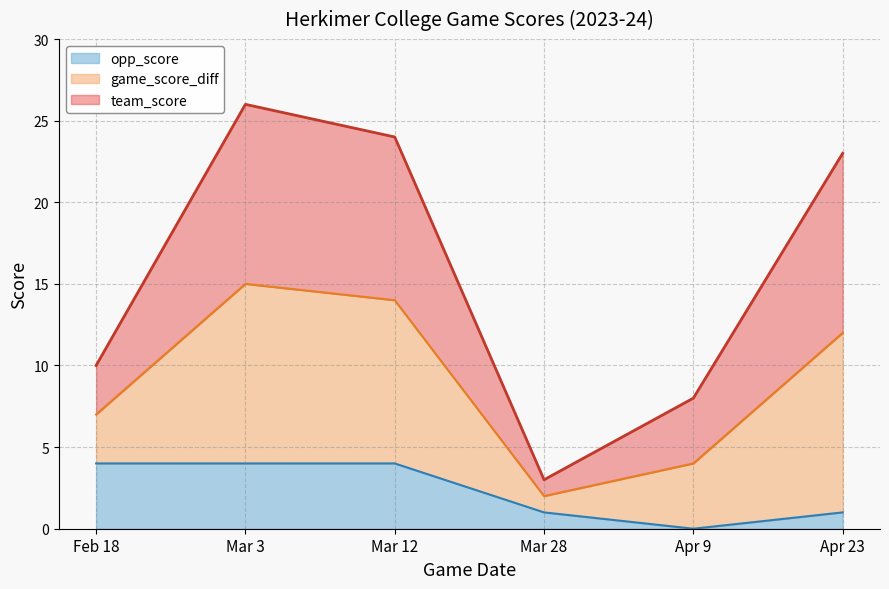

What is the spread (max minus min) of values at Mar 12?

20